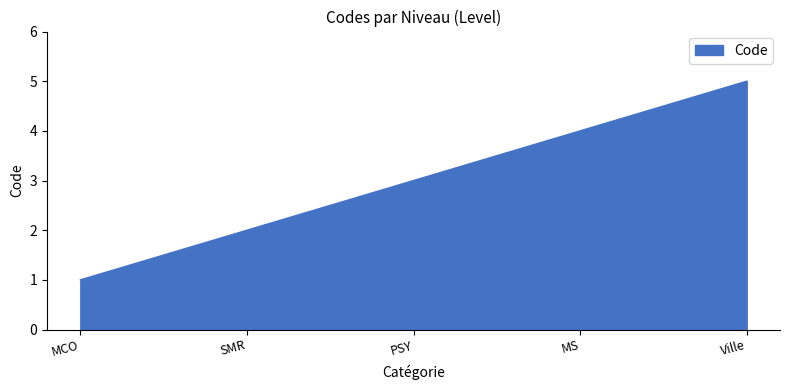

True or false: the data has more than 2 interior local peaks.

False